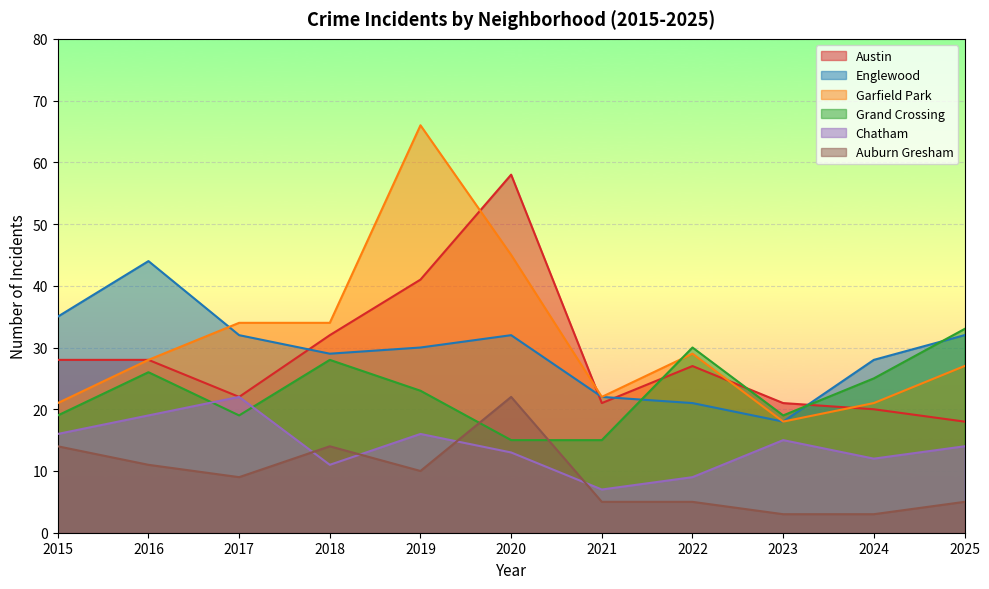

Is it true that Chatham equals 24 at 2025?

False